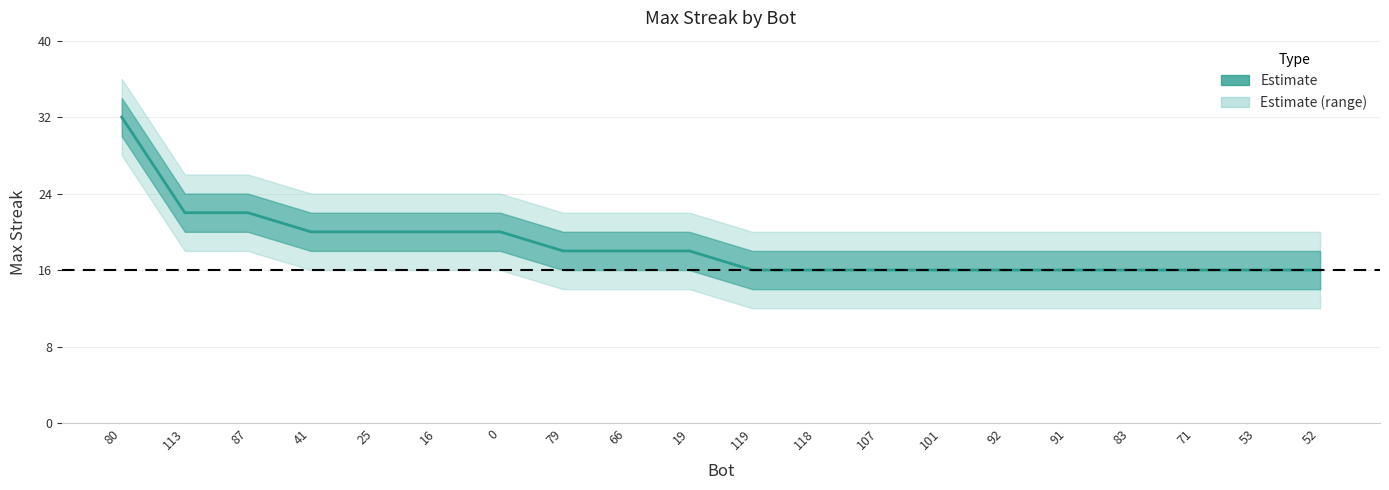

What is the ratio of the value at 101 to the value at 118?

1.0